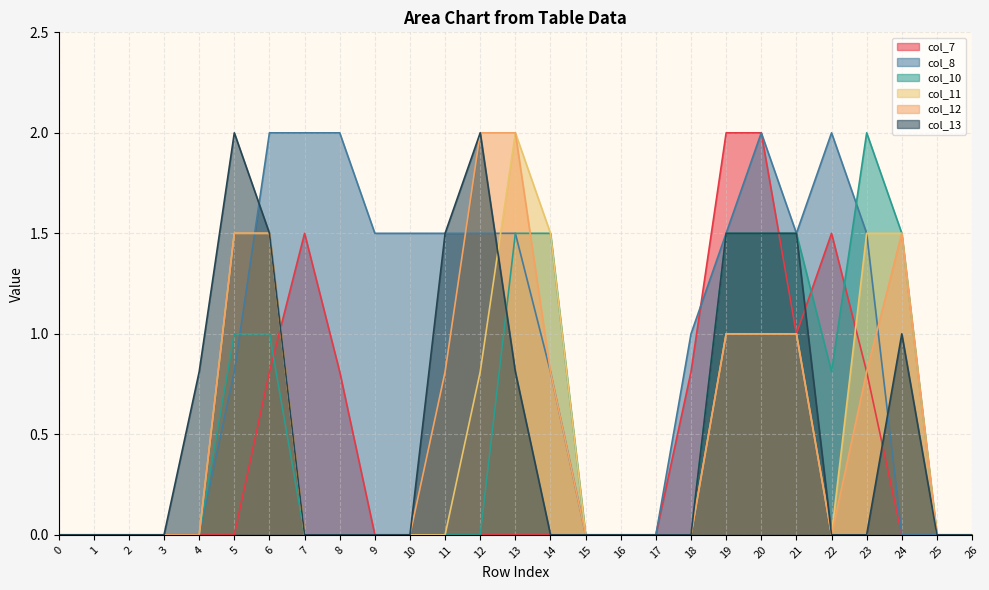

Count the number of data series in this chart.

6